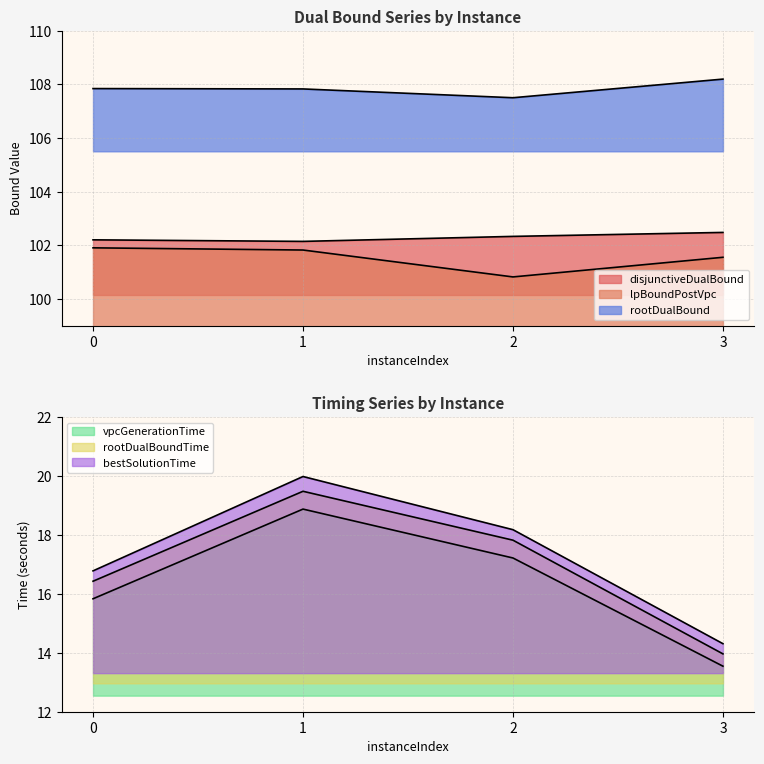

Rank the series by their maximum value, from highest to lowest.

rootDualBound, disjunctiveDualBound, lpBoundPostVpc, bestSolutionTime, rootDualBoundTime, vpcGenerationTime